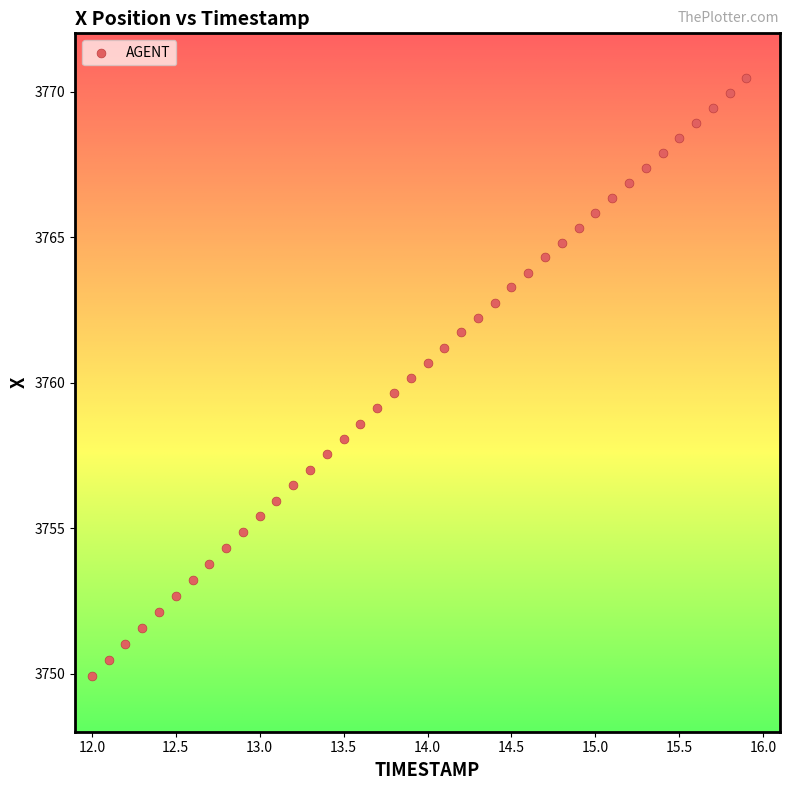

What is the range of Y values (max minus min)?

20.5